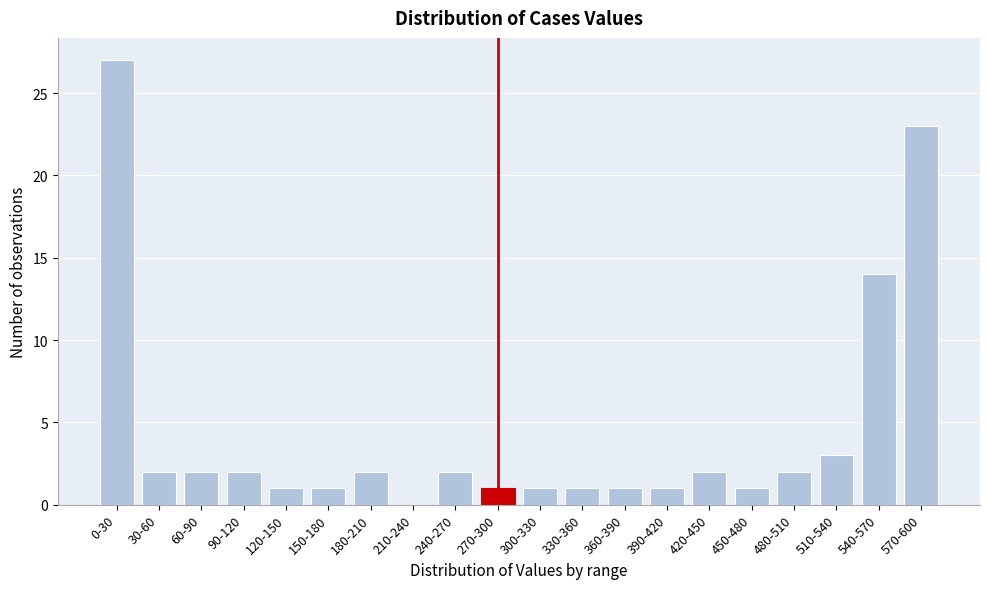

Reading left to right, extract all data points from this chart.

0-30=27	30-60=2	60-90=2	90-120=2	120-150=1	150-180=1	180-210=2	210-240=0	240-270=2	270-300=1	300-330=1	330-360=1	360-390=1	390-420=1	420-450=2	450-480=1	480-510=2	510-540=3	540-570=14	570-600=23